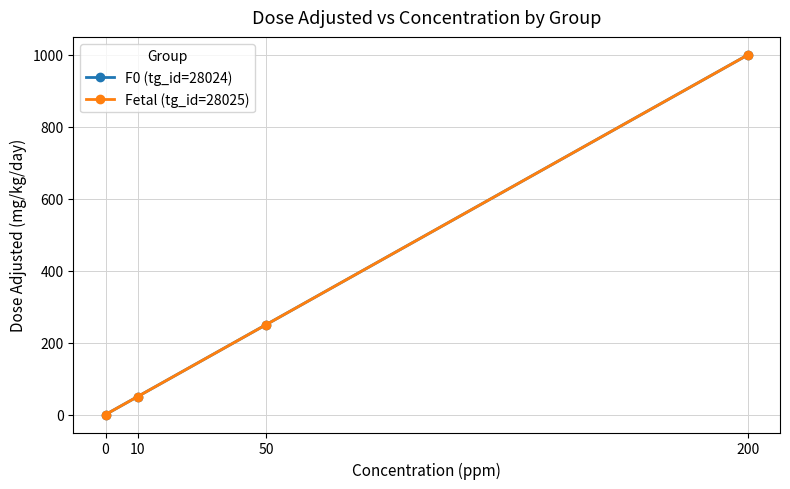

Between 200 and 10, which is larger?

200